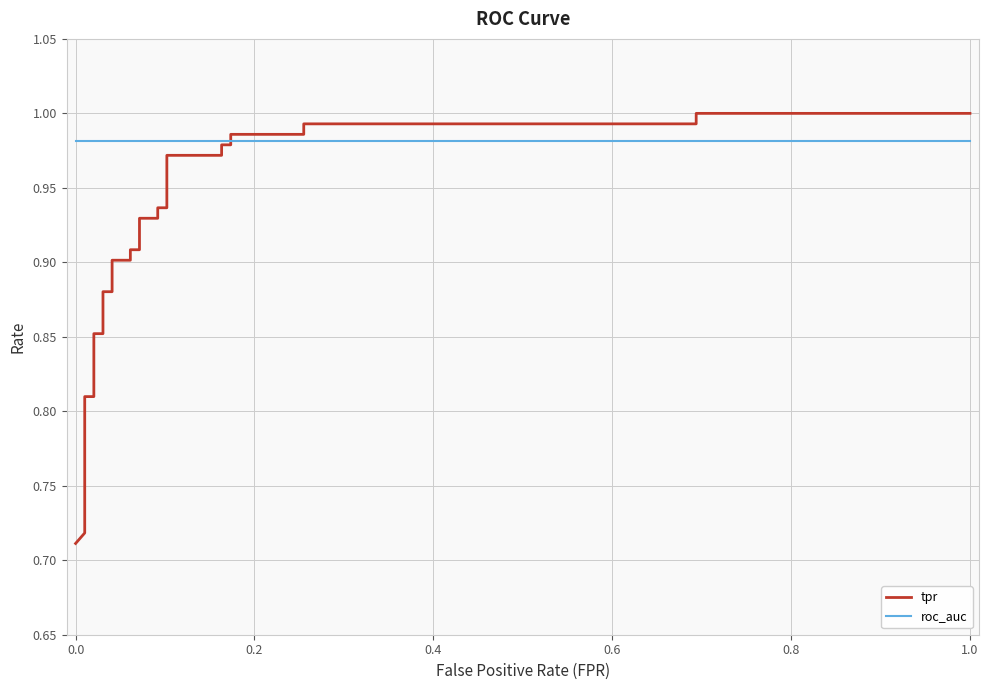

What are all the series names shown in the legend?

tpr, roc_auc